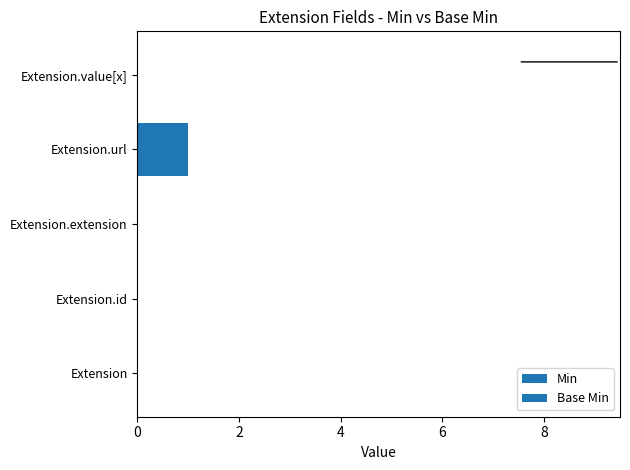

At how many categories does at least one series exceed 0?

1